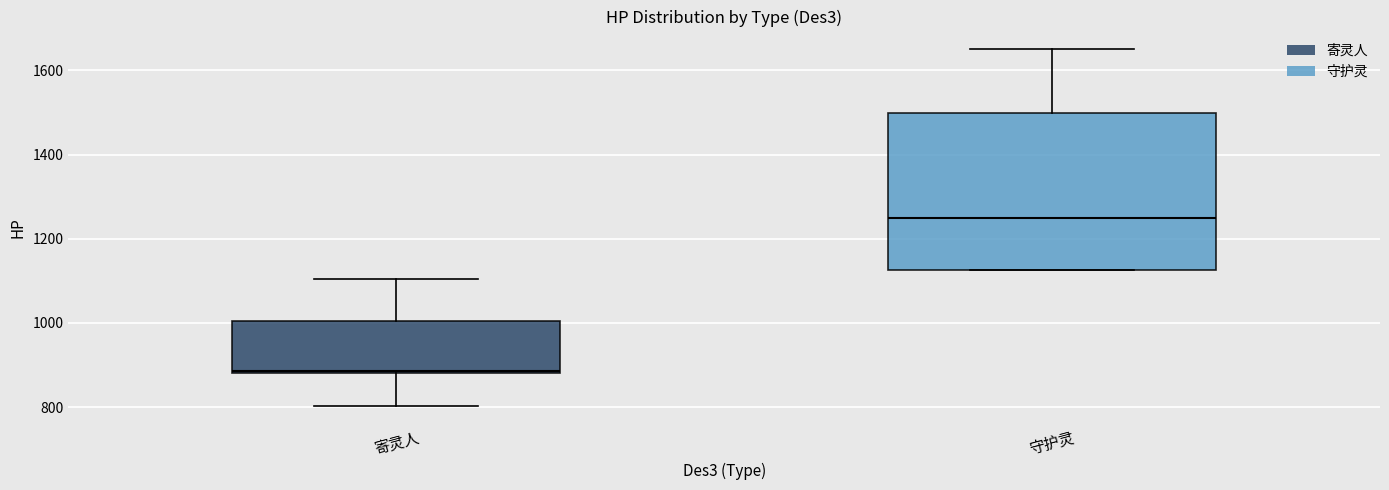

Reading left to right, read every box against the y-axis: the position of its median line, the range the box covers, and the ends of its whiskers. The values are not printed on the chart, so give them approximately, as read against the axis.

寄灵人: median 880, box 880 to 1000, whiskers 800 to 1100
守护灵: median 1260, box 1120 to 1500, whiskers 1120 to 1660